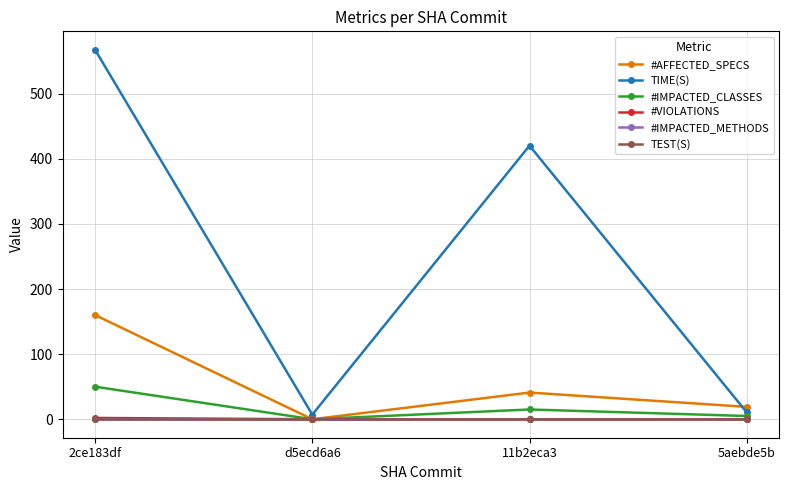

True or false: TEST(S) and #AFFECTED_SPECS cross at least once.

False